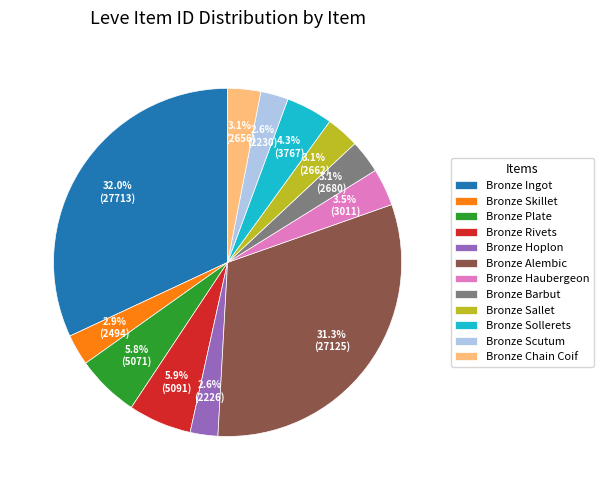

Combined, do Bronze Scutum and Bronze Barbut account for over 50%?

No